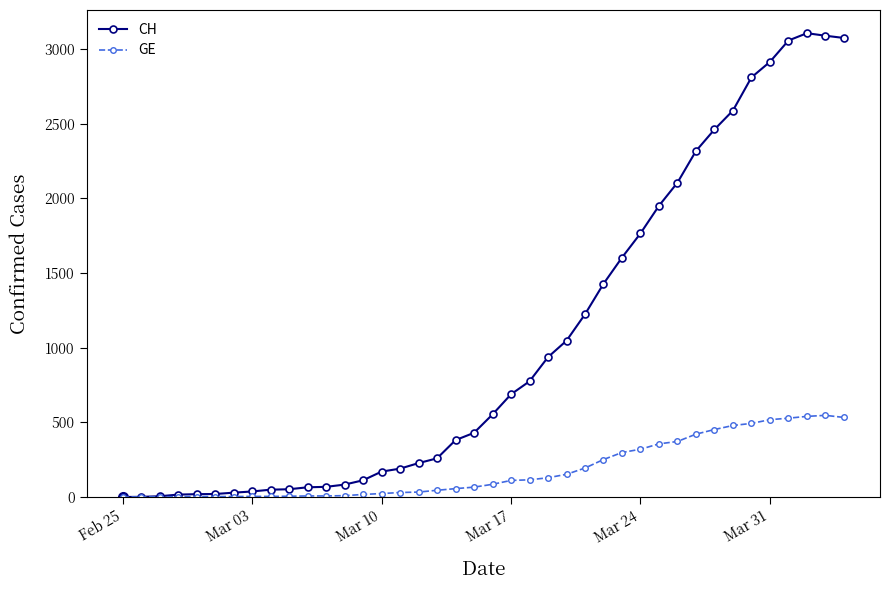

What is the highest value of the CH series?

3107